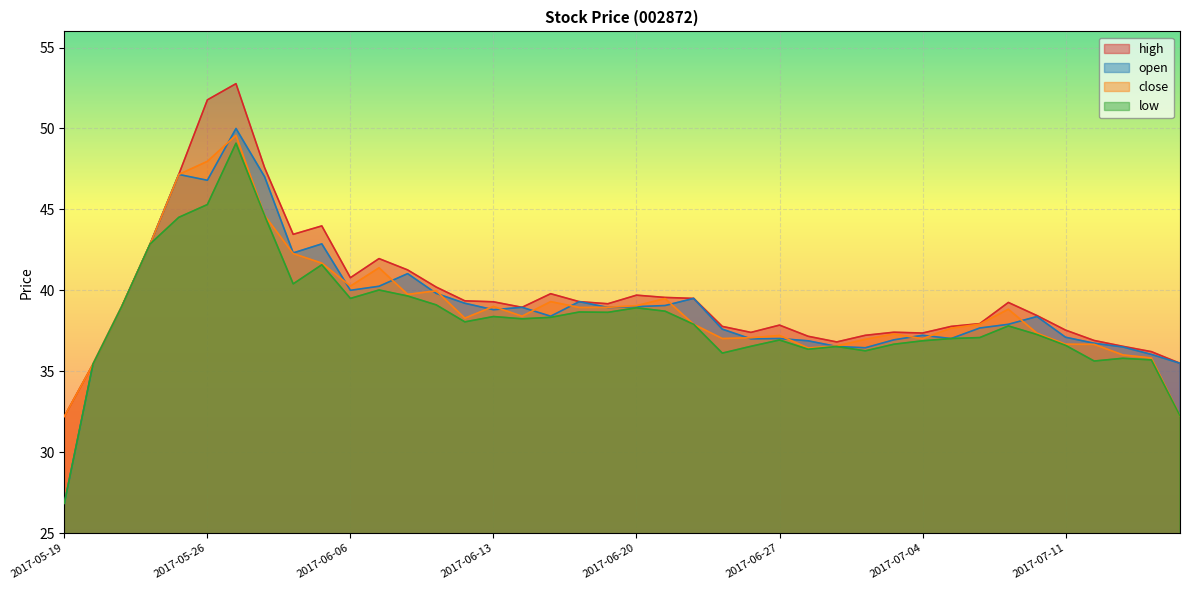

What is the highest value of the high series?

52.8